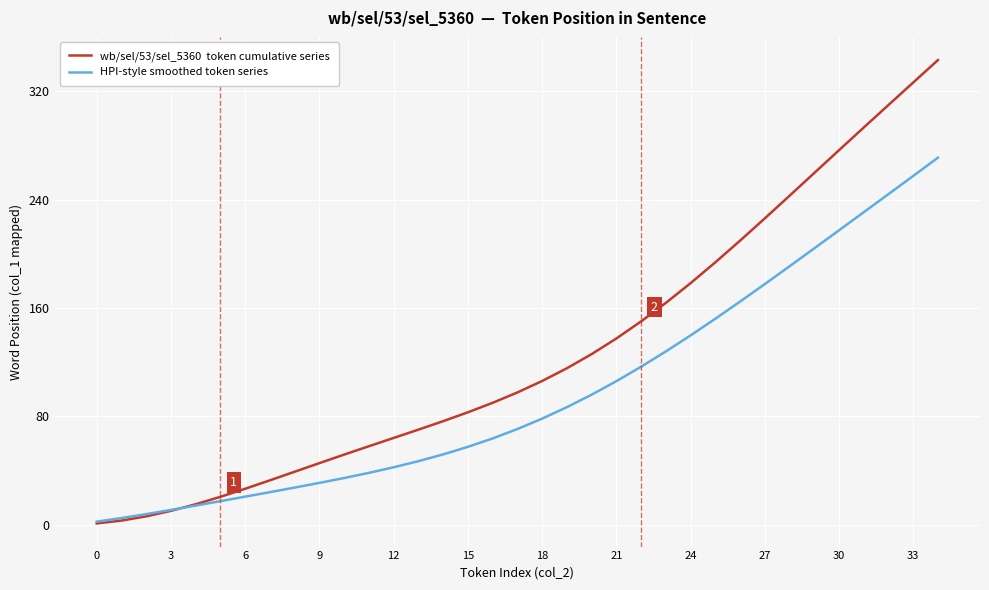

What is the maximum value shown in the chart?

343.1